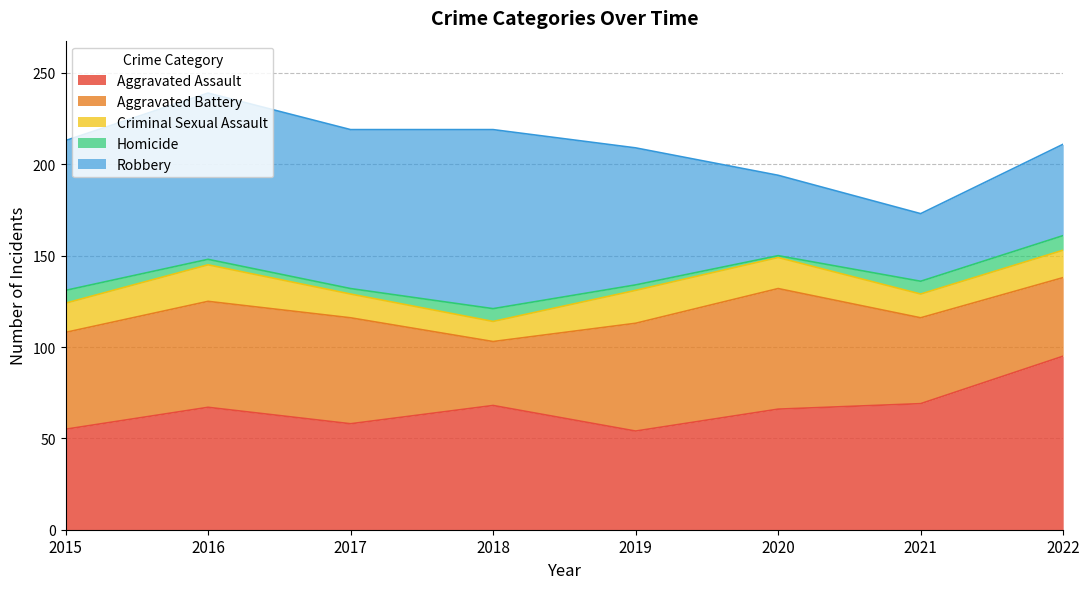

True or false: Aggravated Assault and Homicide cross at least once.

False